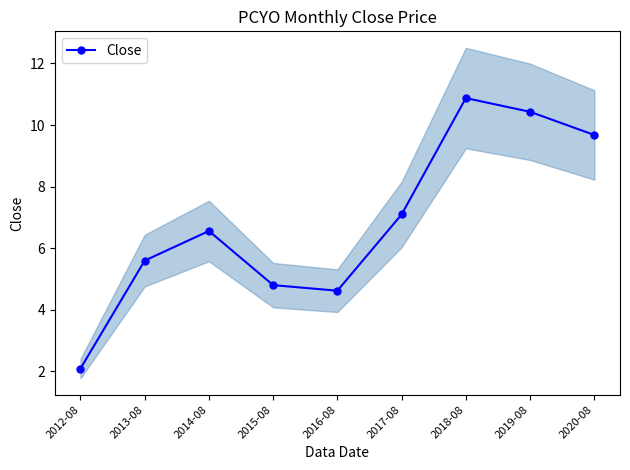

Reading left to right, extract all data points from this chart.

2.1	5.6	6.6	4.8	4.6	7.1	10.9	10.4	9.7